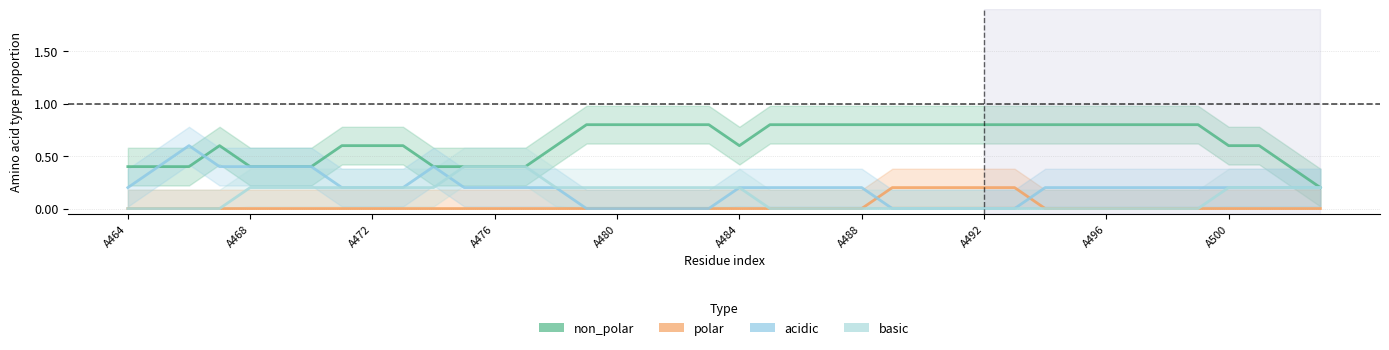

Reading left to right, transcribe all the data shown in this chart.

non_polar: 0.4	0.4	0.4	0.6	0.4	0.4	0.4	0.6	0.6	0.6	0.4	0.4	0.4	0.4	0.6	0.8	0.8	0.8	0.8	0.8	0.6	0.8	0.8	0.8	0.8	0.8	0.8	0.8	0.8	0.8	0.8	0.8	0.8	0.8	0.8	0.8	0.6	0.6	0.4	0.2
polar: 0.0	0.0	0.0	0.0	0.0	0.0	0.0	0.0	0.0	0.0	0.0	0.0	0.0	0.0	0.0	0.0	0.0	0.0	0.0	0.0	0.0	0.0	0.0	0.0	0.0	0.2	0.2	0.2	0.2	0.2	0.0	0.0	0.0	0.0	0.0	0.0	0.0	0.0	0.0	0.0
acidic: 0.2	0.4	0.6	0.4	0.4	0.4	0.4	0.2	0.2	0.2	0.4	0.2	0.2	0.2	0.2	0.0	0.0	0.0	0.0	0.0	0.2	0.2	0.2	0.2	0.2	0.0	0.0	0.0	0.0	0.0	0.2	0.2	0.2	0.2	0.2	0.2	0.2	0.2	0.2	0.2
basic: 0.0	0.0	0.0	0.0	0.2	0.2	0.2	0.2	0.2	0.2	0.2	0.4	0.4	0.4	0.2	0.2	0.2	0.2	0.2	0.2	0.2	0.0	0.0	0.0	0.0	0.0	0.0	0.0	0.0	0.0	0.0	0.0	0.0	0.0	0.0	0.0	0.2	0.2	0.2	0.2